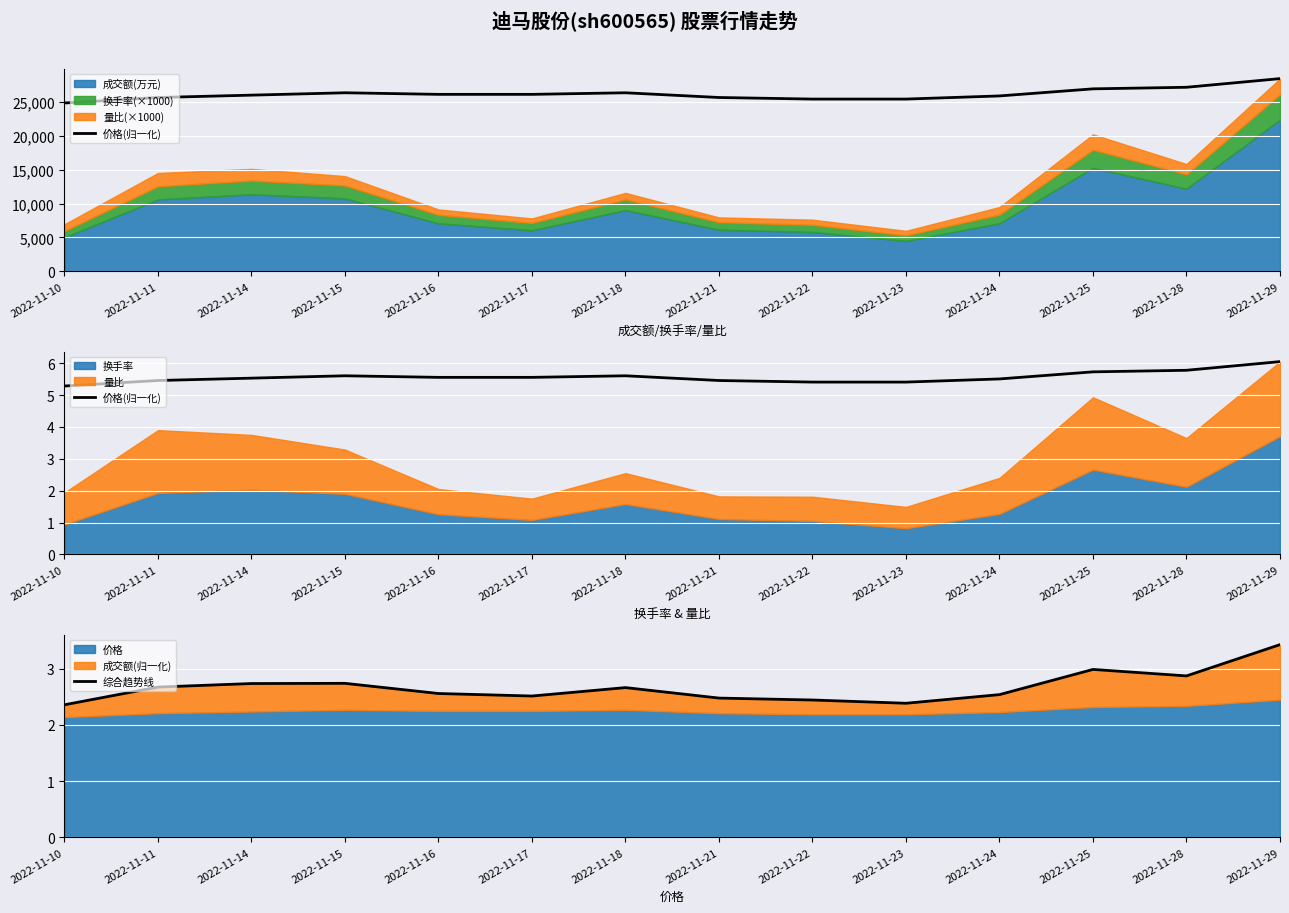

What is the spread (max minus min) of values at 2022-11-14?

2.8